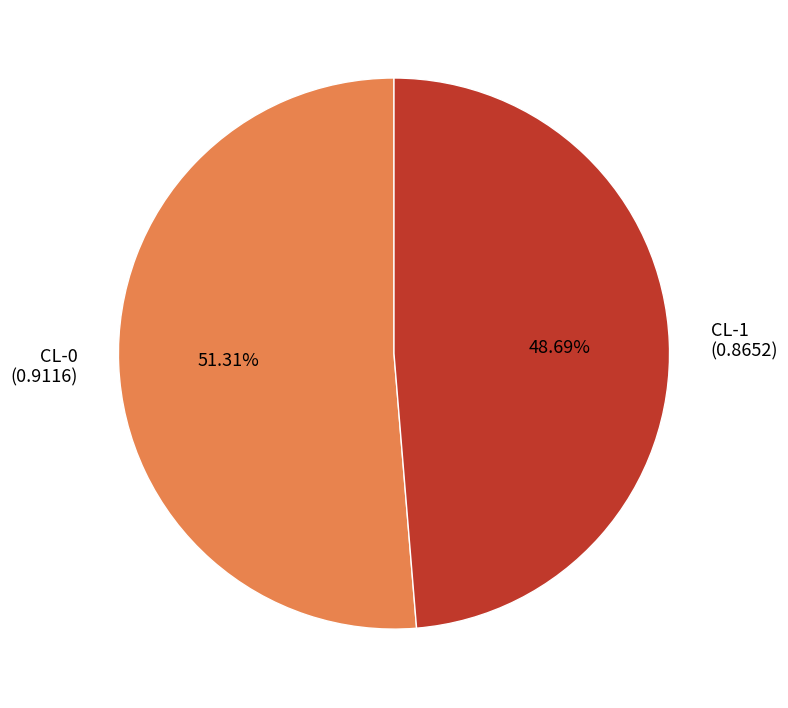

How many slices are in this pie chart?

2